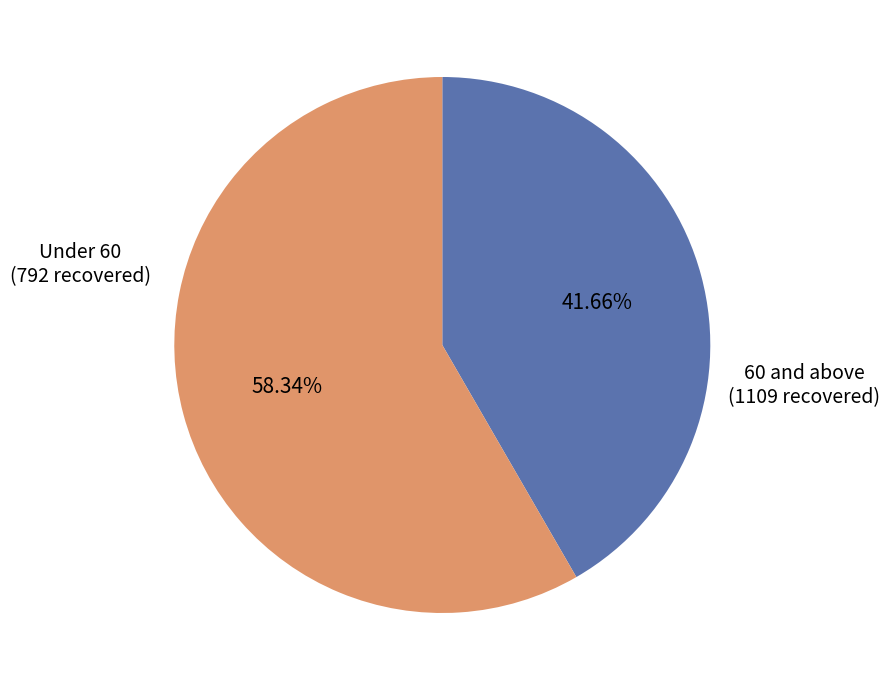

Does any single category account for the majority?

Yes